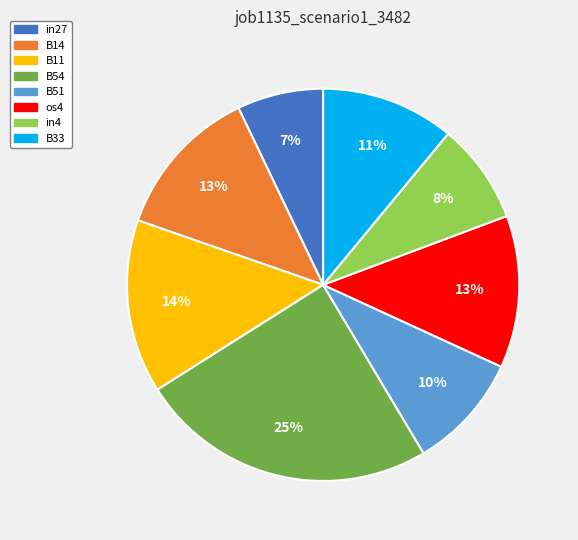

Does in4 account for over 50% of the chart?

No